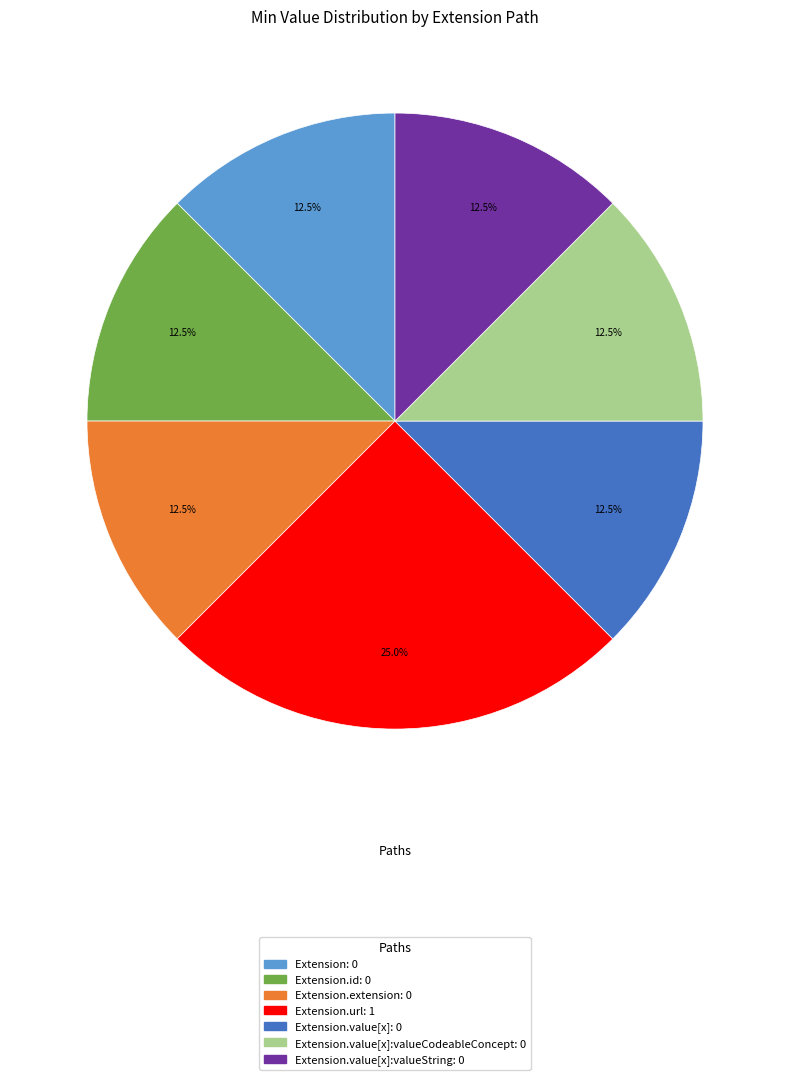

Does any single category account for the majority?

No